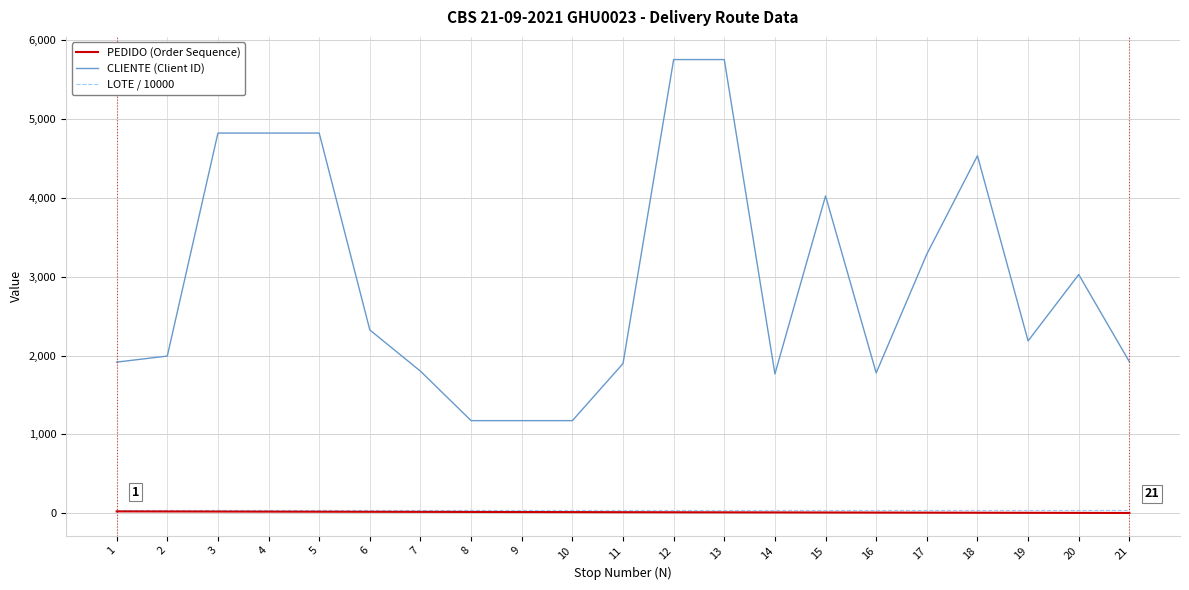

Is the value of CLIENTE (Client ID) at 8 greater than the value of LOTE / 10000 at 16?

Yes